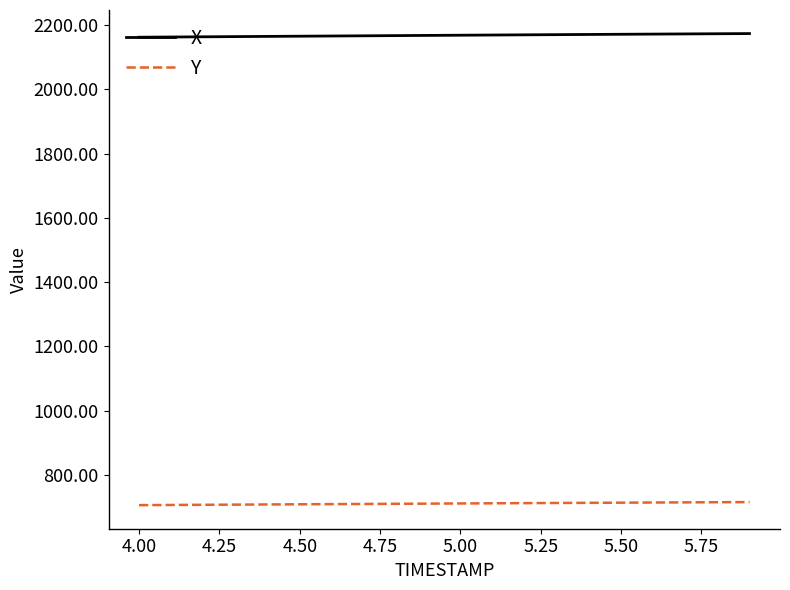

What is the difference between the maximum and minimum values in the X series?

11.3